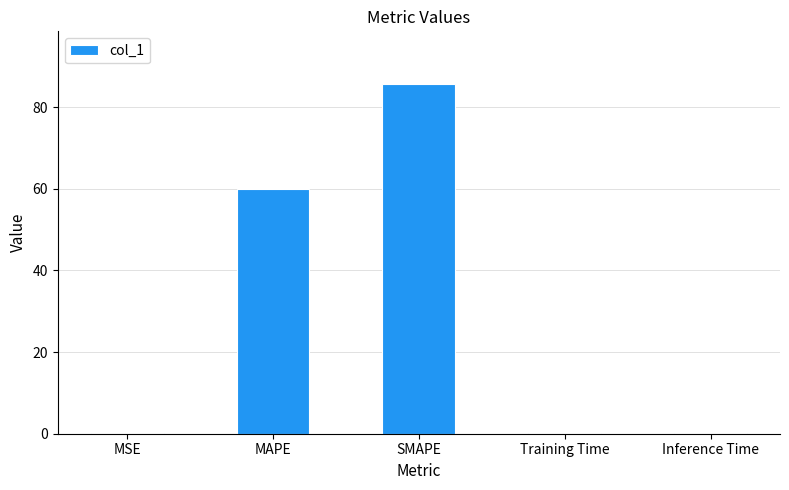

At which category does the chart reach its peak across all series?

SMAPE